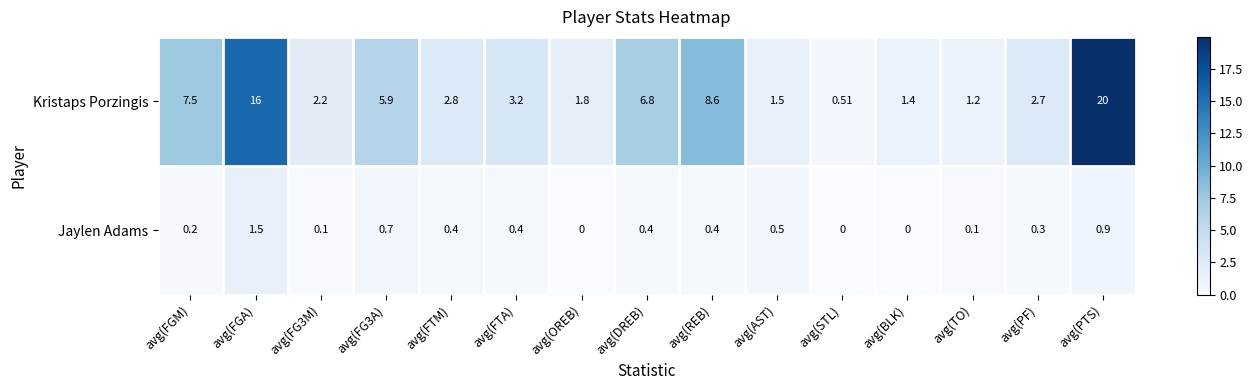

What is the total value across all series at avg(FTM)?

3.2